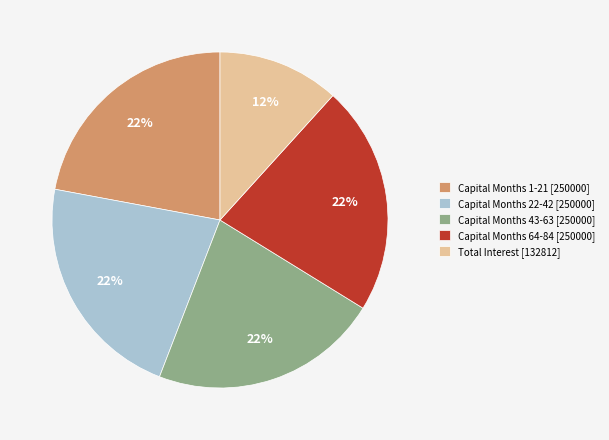

To the nearest percent, what percentage of the pie is Capital Months 22-42 [250000]?

22%